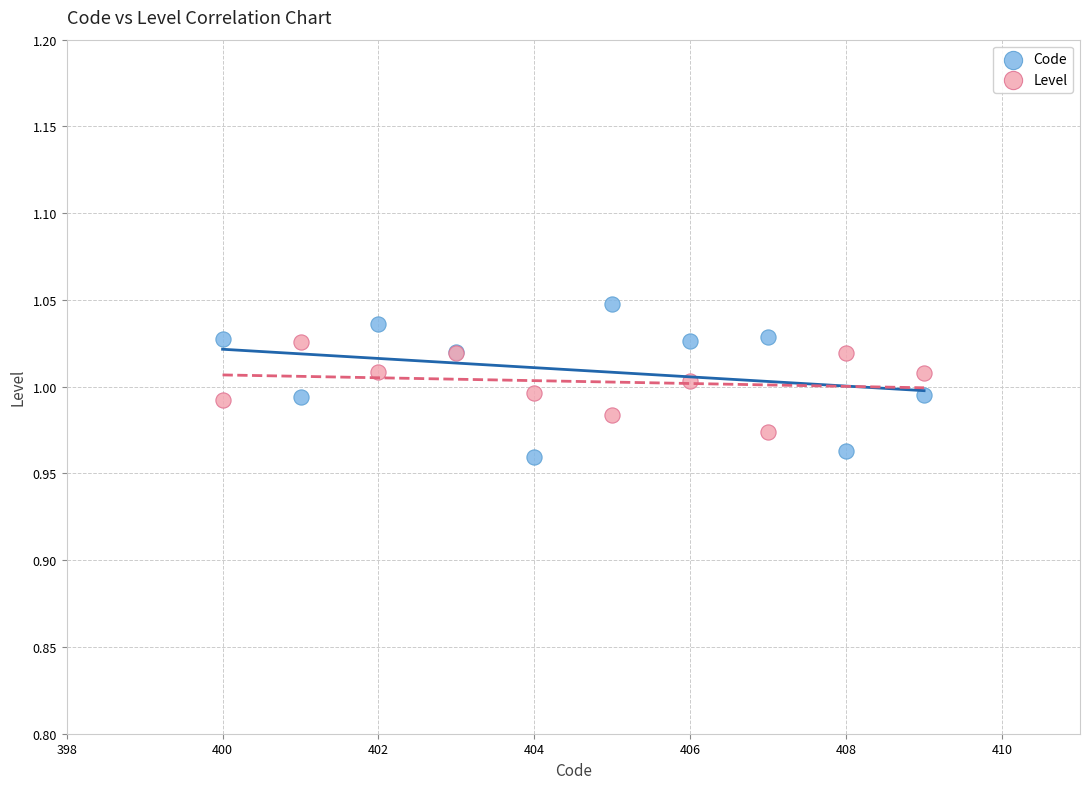

Which series contains the highest Y value?

Code